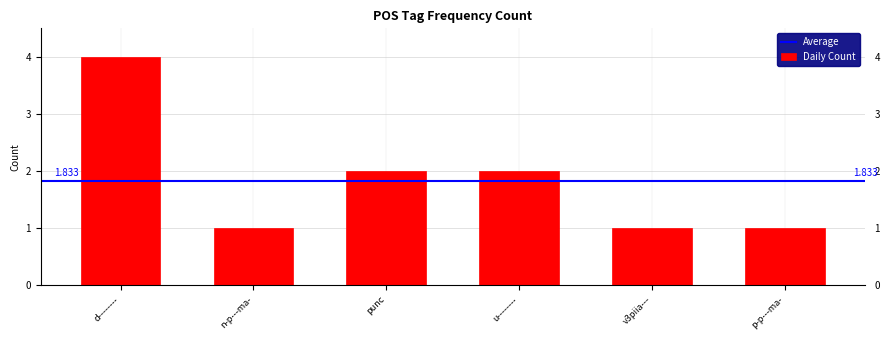

What is the value of the 5th bar from the left?

1